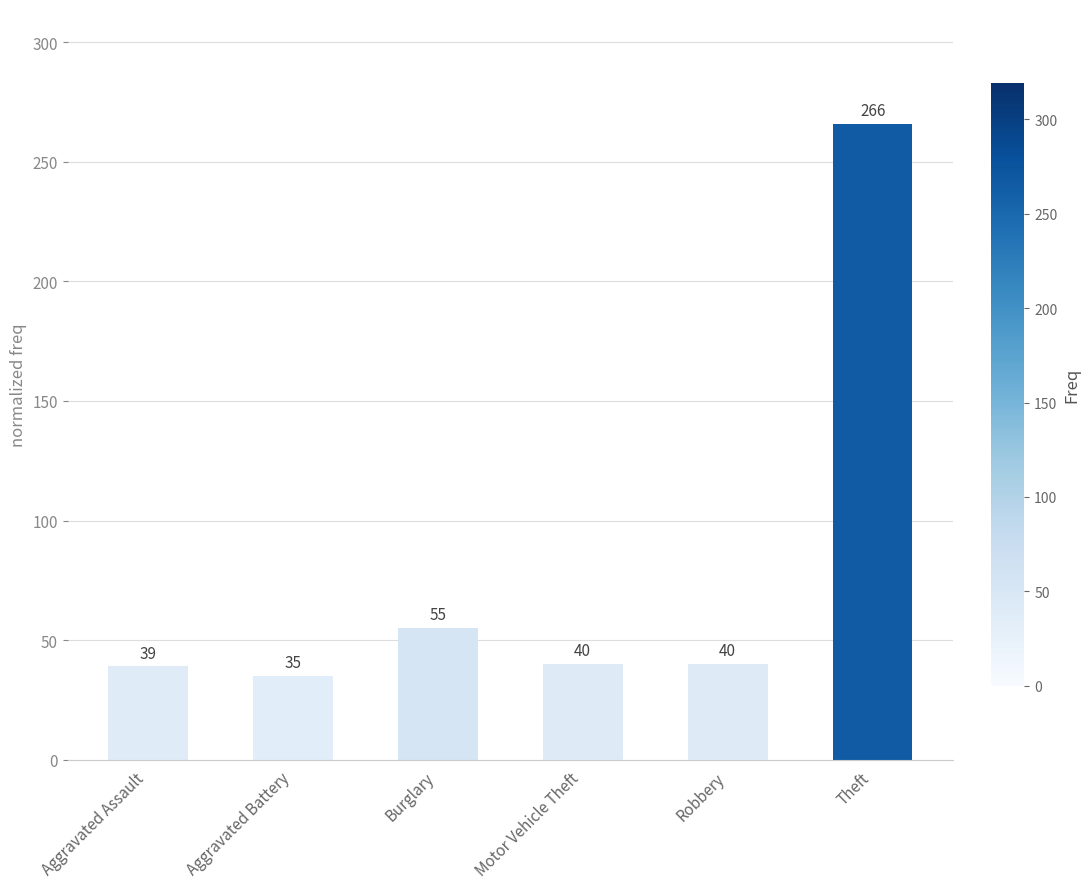

What is the maximum value shown in the chart?

266